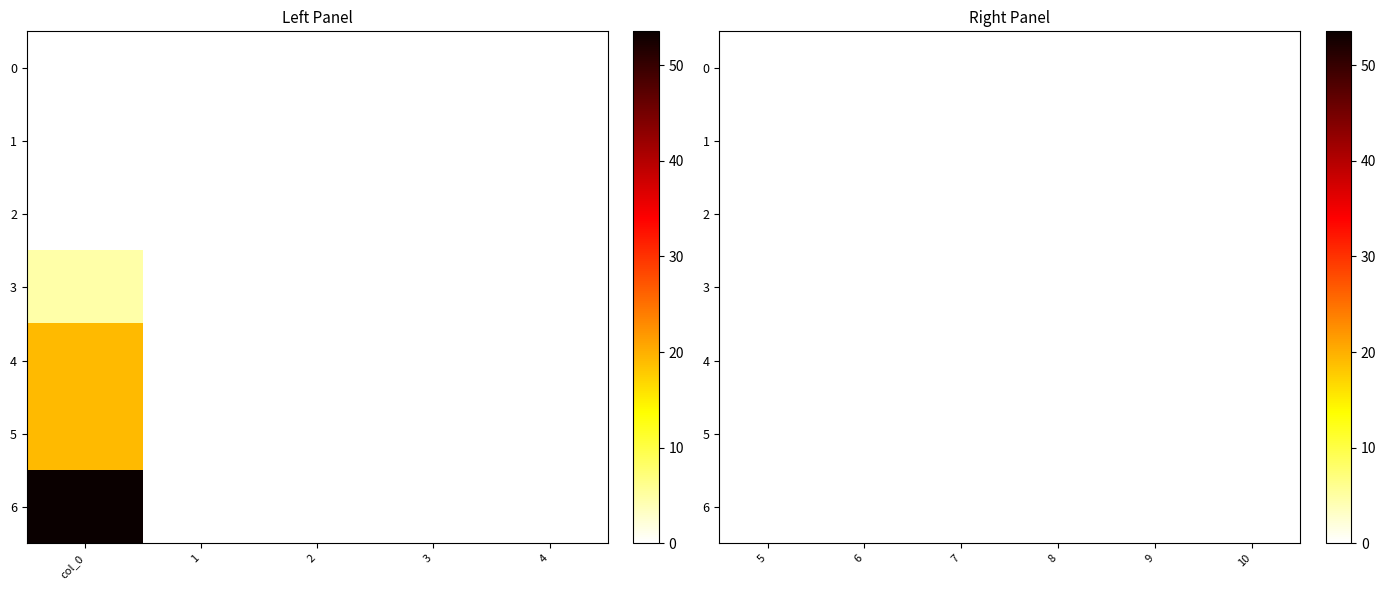

Which has a higher value, 5 or 1?

5